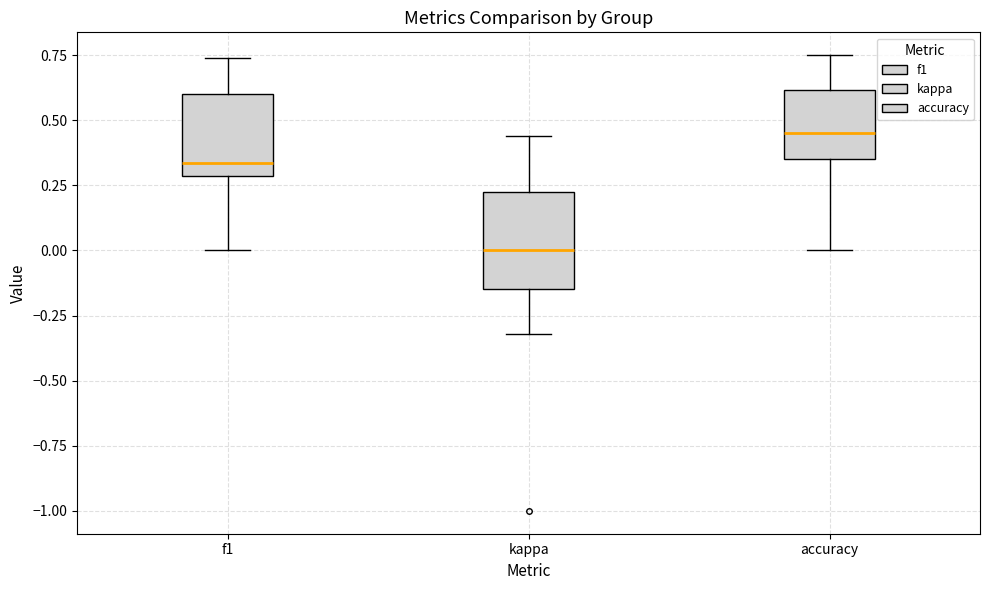

Reading left to right, read every box against the y-axis: the position of its median line, the range the box covers, and the ends of its whiskers. The values are not printed on the chart, so give them approximately, as read against the axis.

f1: median 0.35, box 0.30 to 0.60, whiskers 0.00 to 0.75
kappa: median 0.00, box -0.15 to 0.20, whiskers -0.30 to 0.45
accuracy: median 0.45, box 0.35 to 0.60, whiskers 0.00 to 0.75